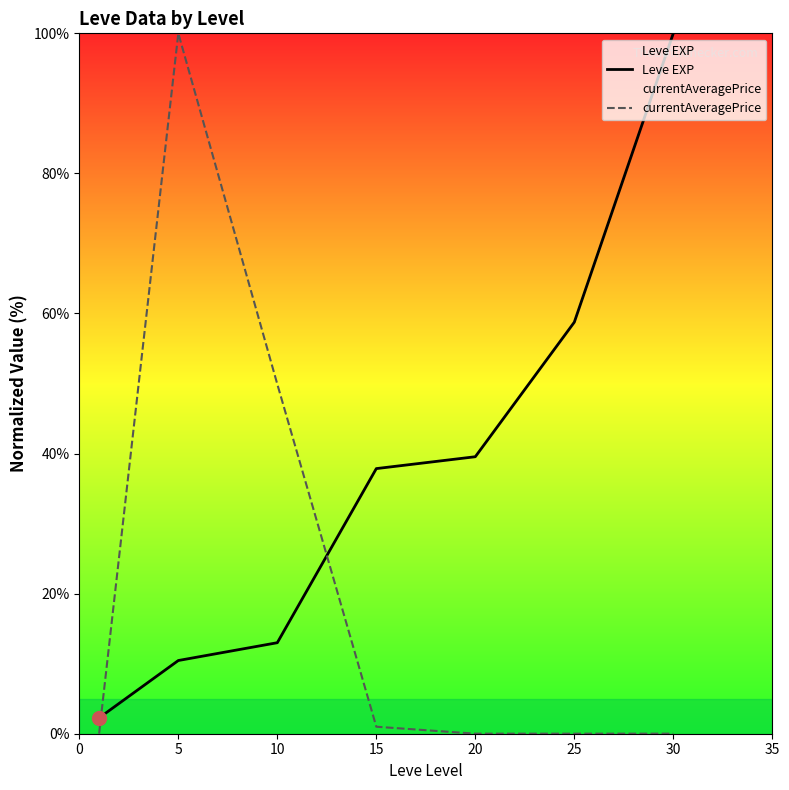

Where does the Leve EXP series first go above 37?

15